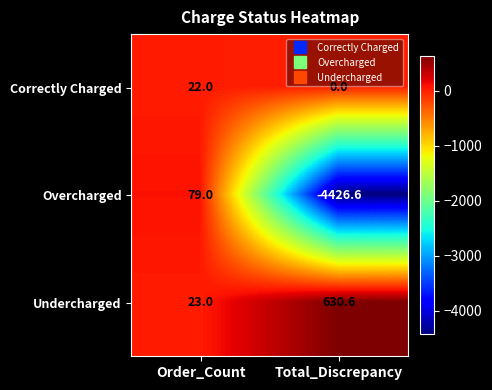

True or false: Correctly Charged has a value of 37.6 at Order_Count.

False